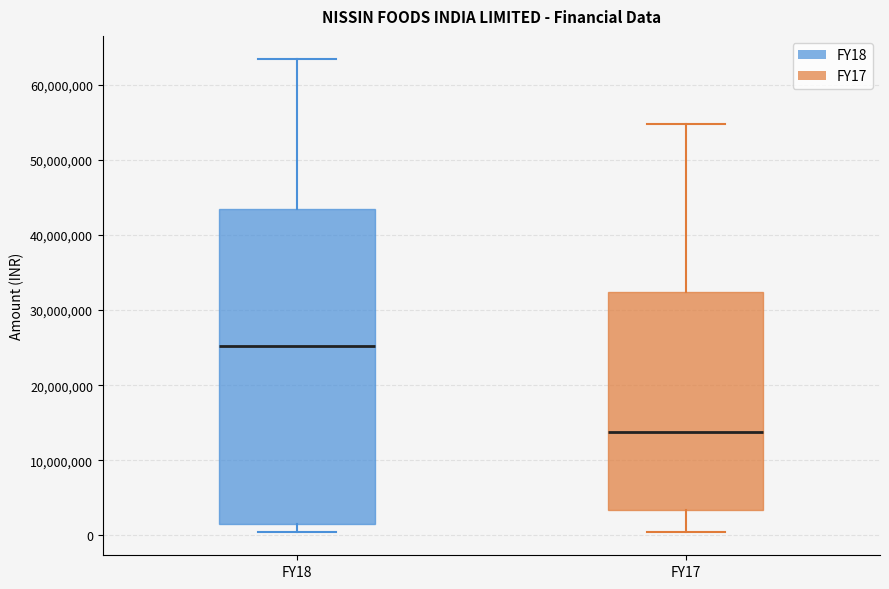

Where is the lower edge of the box for FY18 on the y-axis? The values are not printed on the chart, so give them approximately, as read against the axis.

1000000